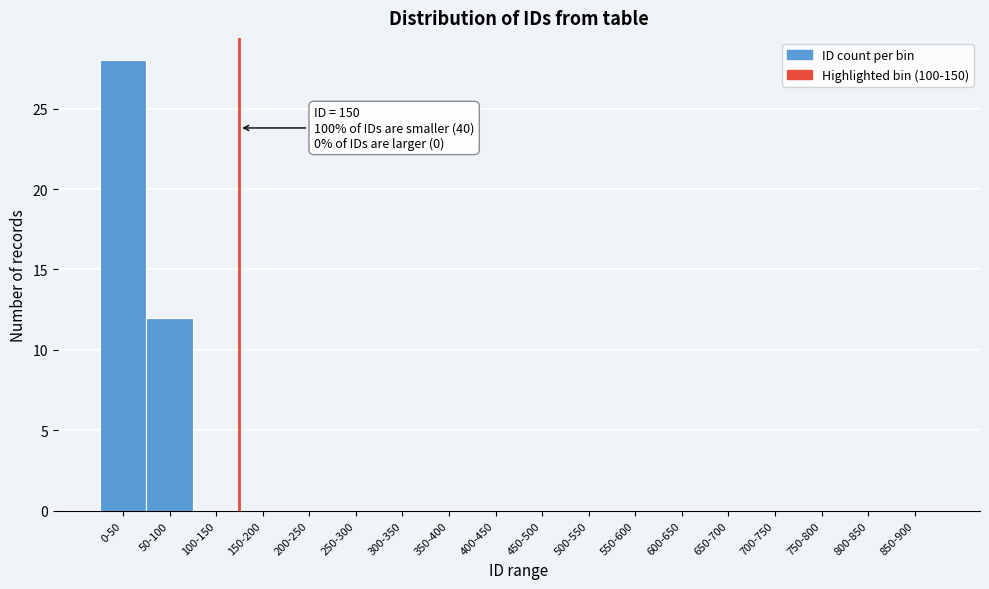

Reading left to right, what are all the values shown in this chart?

0-50=28	50-100=12	100-150=0	150-200=0	200-250=0	250-300=0	300-350=0	350-400=0	400-450=0	450-500=0	500-550=0	550-600=0	600-650=0	650-700=0	700-750=0	750-800=0	800-850=0	850-900=0